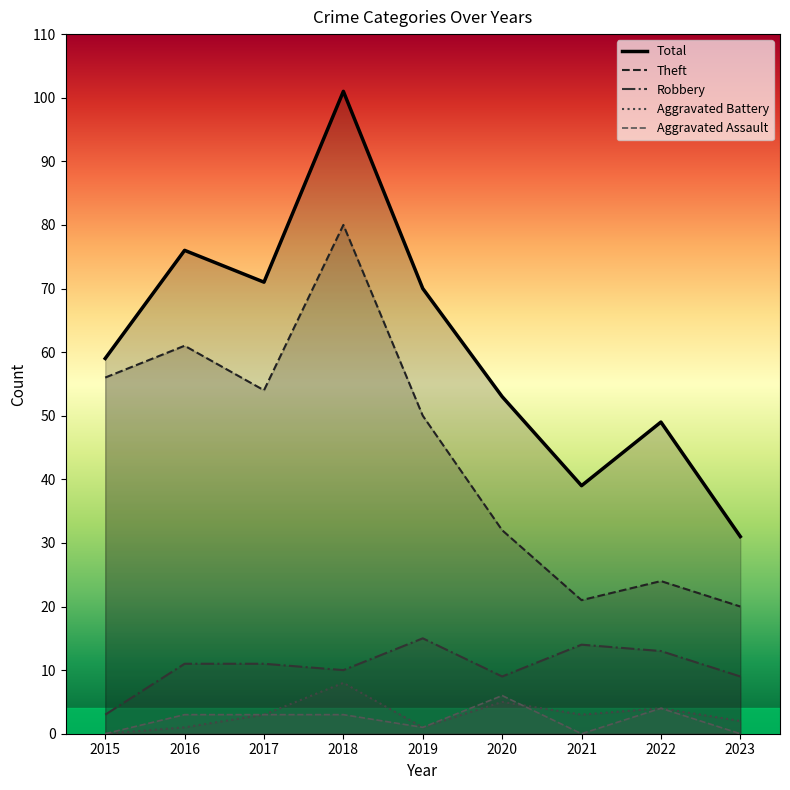

Which series has the largest total across all categories?

Total